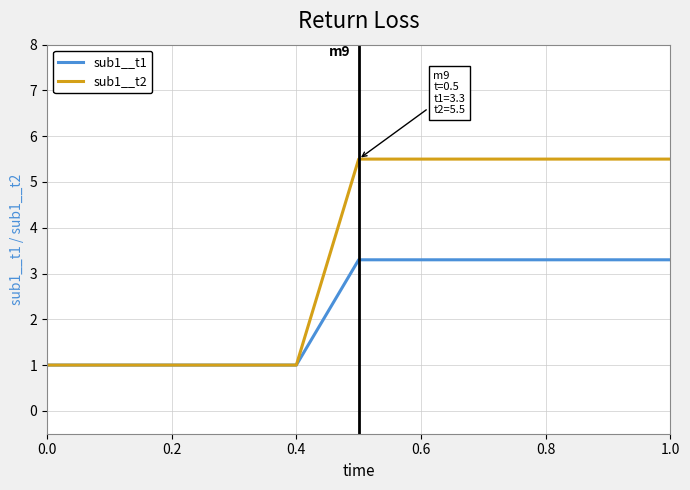

What are all the series names shown in the legend?

sub1__t1, sub1__t2